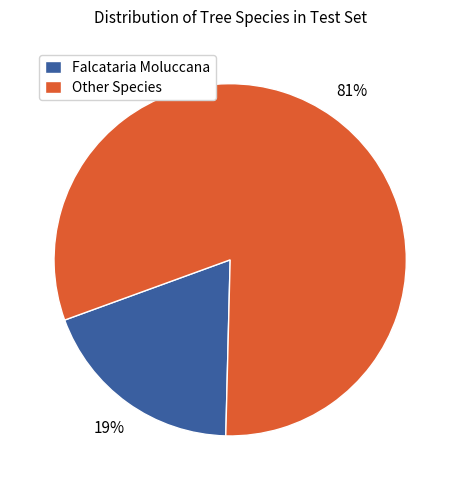

True or false: Other Species accounts for 67% of the total.

False